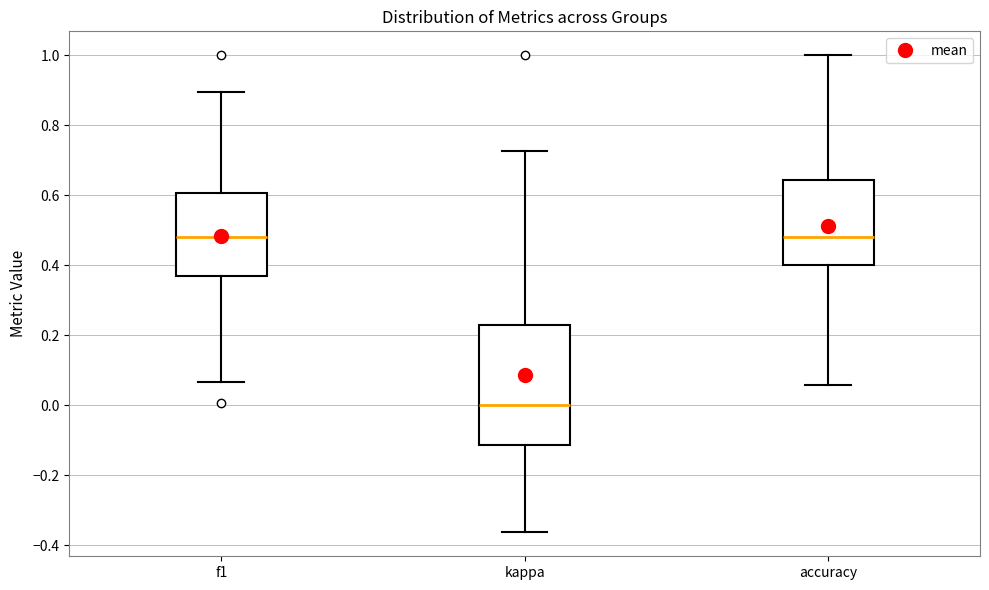

Reading left to right, transcribe this box plot: for each box, give where its median line is, the range the box spans, and where its two whiskers end, as read against the y-axis. The values are not printed on the chart, so give them approximately, as read against the axis.

f1: median 0.48, box 0.36 to 0.60, whiskers 0.06 to 0.90
kappa: median 0.00, box -0.12 to 0.22, whiskers -0.36 to 0.72
accuracy: median 0.48, box 0.40 to 0.64, whiskers 0.06 to 1.00